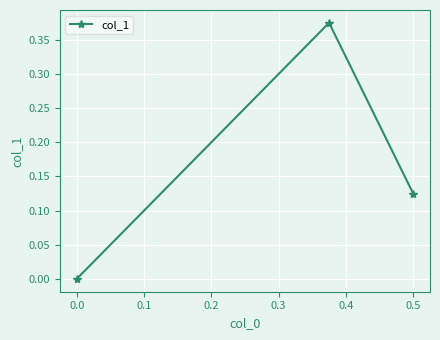

The value at 0.0 is -0.2. True or false?

False